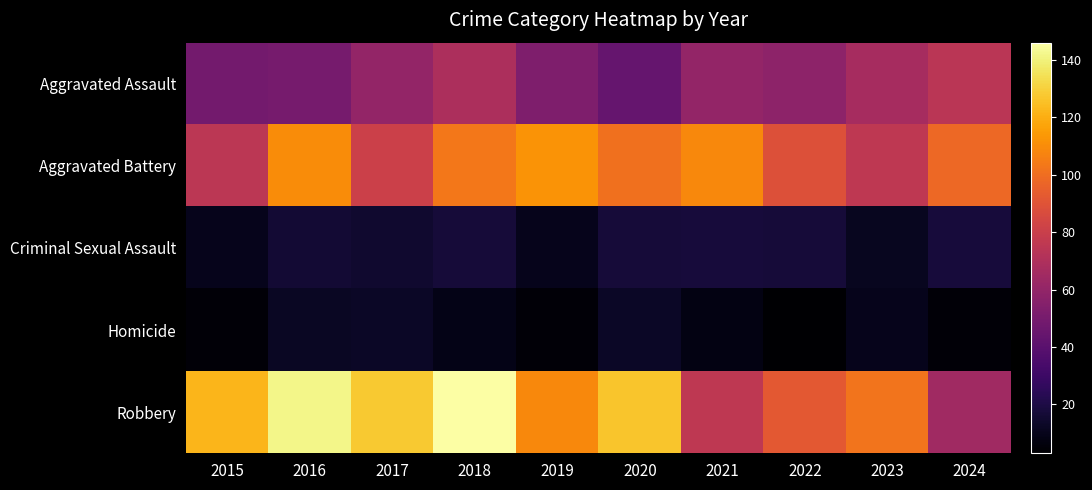

What is the difference between the highest and lowest values at 2021?

101